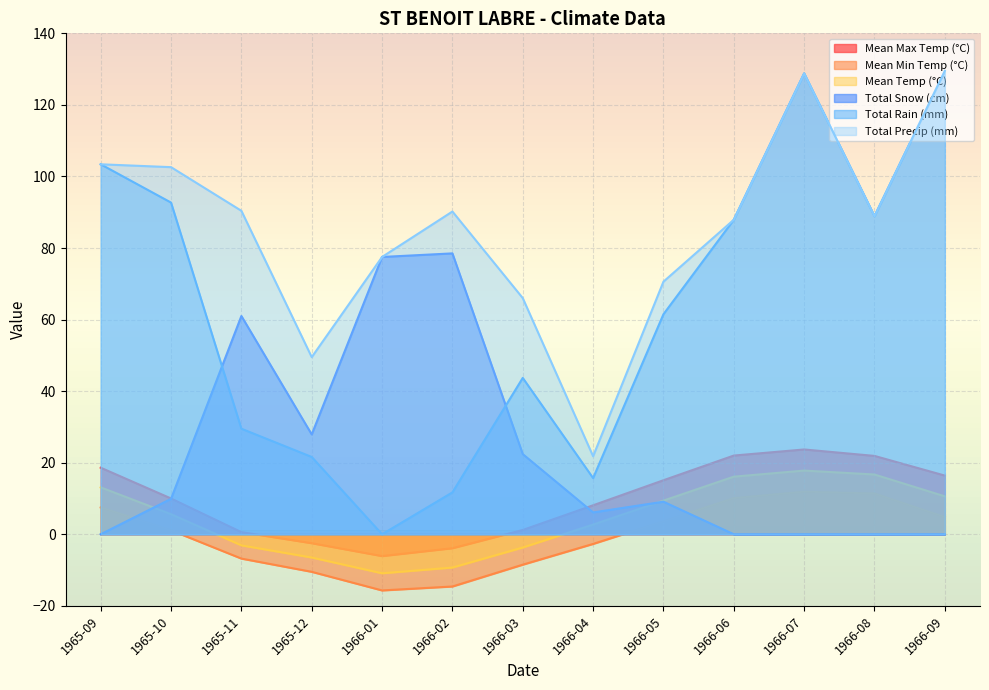

What is the spread (max minus min) of values at 1965-10?

101.5